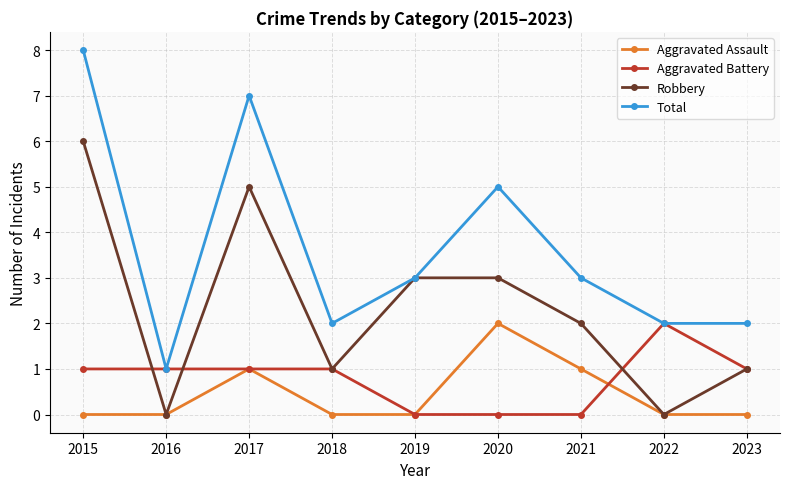

The Robbery series shows 1 at 2018. True or false?

True